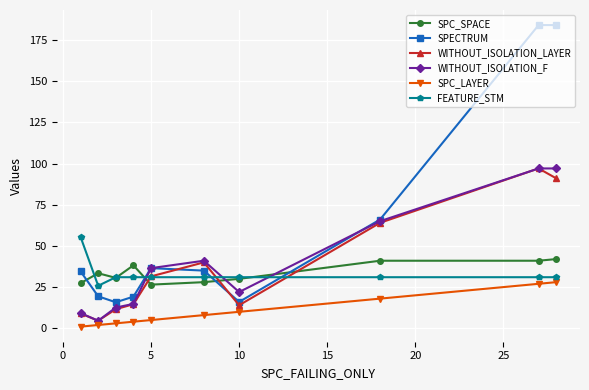

Which series has the largest range (max minus min)?

SPECTRUM